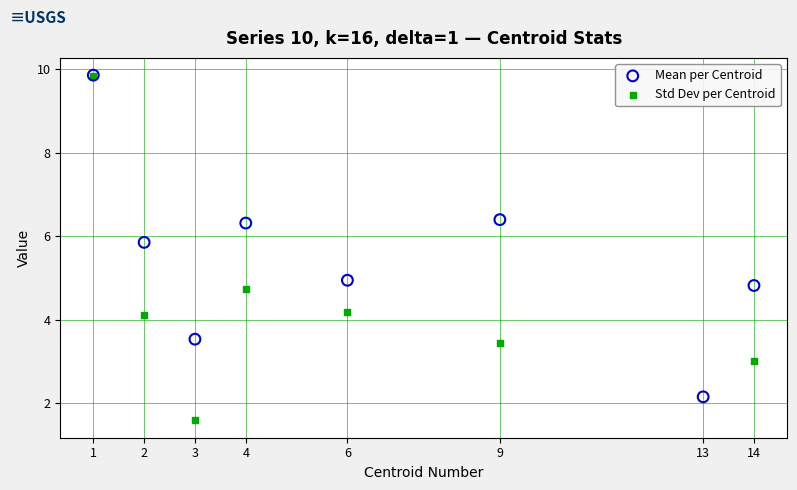

Which series reaches the minimum Y coordinate?

Std Dev per Centroid